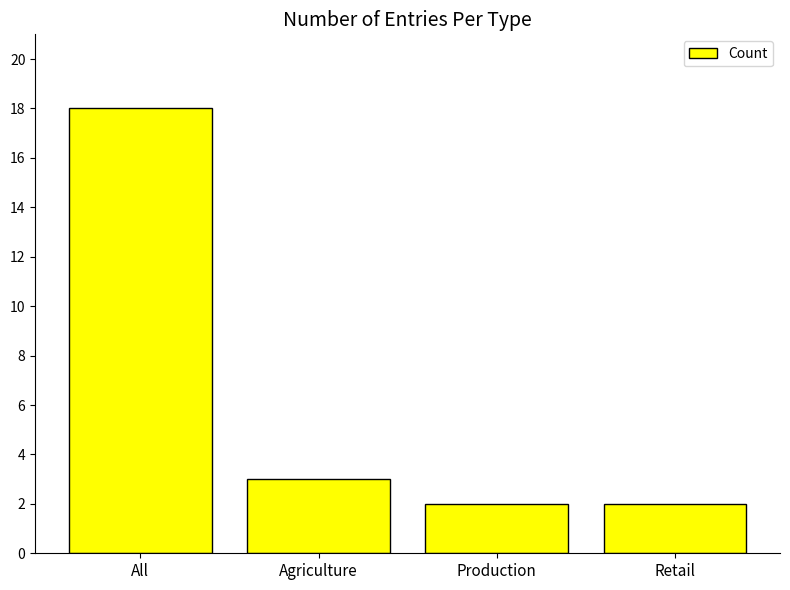

What is the label of the 2nd bar from the left?

Agriculture